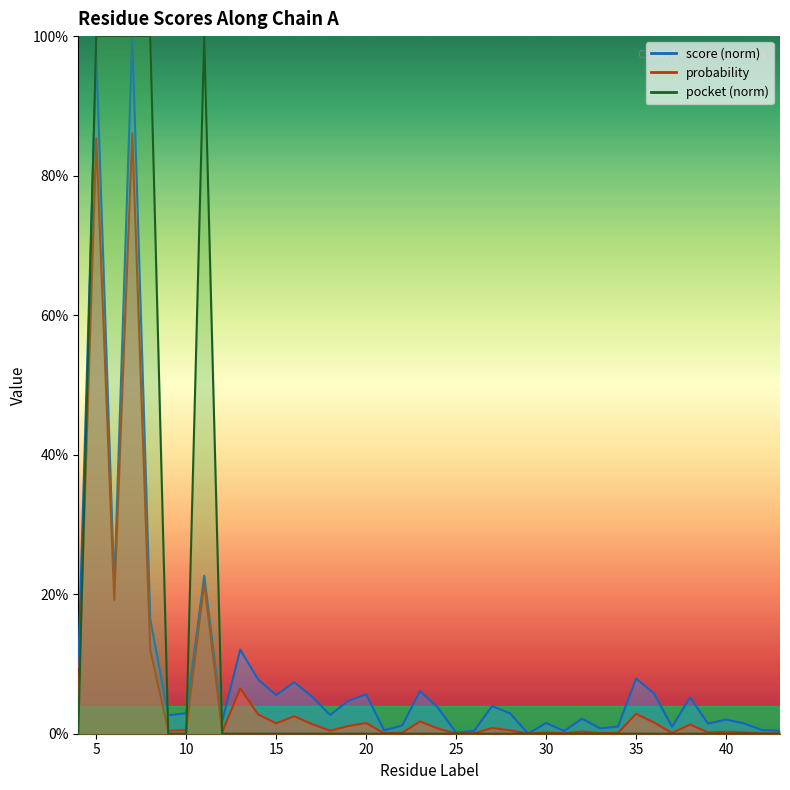

Reading right to left, extract all data points from this chart.

score: 43=0.0	42=0.0	41=0.0	40=0.0	39=0.0	38=0.1	37=0.0	36=0.1	35=0.1	34=0.0	33=0.0	32=0.0	31=0.0	30=0.0	29=0.0	28=0.0	27=0.0	26=0.0	25=0.0	24=0.0	23=0.1	22=0.0	21=0.0	20=0.1	19=0.0	18=0.0	17=0.1	16=0.1	15=0.1	14=0.1	13=0.1	12=0.0	11=0.2	10=0.0	9=0.0	8=0.2	7=1.0	6=0.2	5=1.0	4=0.1
probability: 43=0.0	42=0.0	41=0.0	40=0.0	39=0.0	38=0.0	37=0.0	36=0.0	35=0.0	34=0.0	33=0.0	32=0.0	31=0.0	30=0.0	29=0.0	28=0.0	27=0.0	26=0.0	25=0.0	24=0.0	23=0.0	22=0.0	21=0.0	20=0.0	19=0.0	18=0.0	17=0.0	16=0.0	15=0.0	14=0.0	13=0.1	12=0.0	11=0.2	10=0.0	9=0.0	8=0.1	7=0.9	6=0.2	5=0.9	4=0.0
pocket: 43=0.0	42=0.0	41=0.0	40=0.0	39=0.0	38=0.0	37=0.0	36=0.0	35=0.0	34=0.0	33=0.0	32=0.0	31=0.0	30=0.0	29=0.0	28=0.0	27=0.0	26=0.0	25=0.0	24=0.0	23=0.0	22=0.0	21=0.0	20=0.0	19=0.0	18=0.0	17=0.0	16=0.0	15=0.0	14=0.0	13=0.0	12=0.0	11=1.0	10=0.0	9=0.0	8=1.0	7=1.0	6=1.0	5=1.0	4=0.0